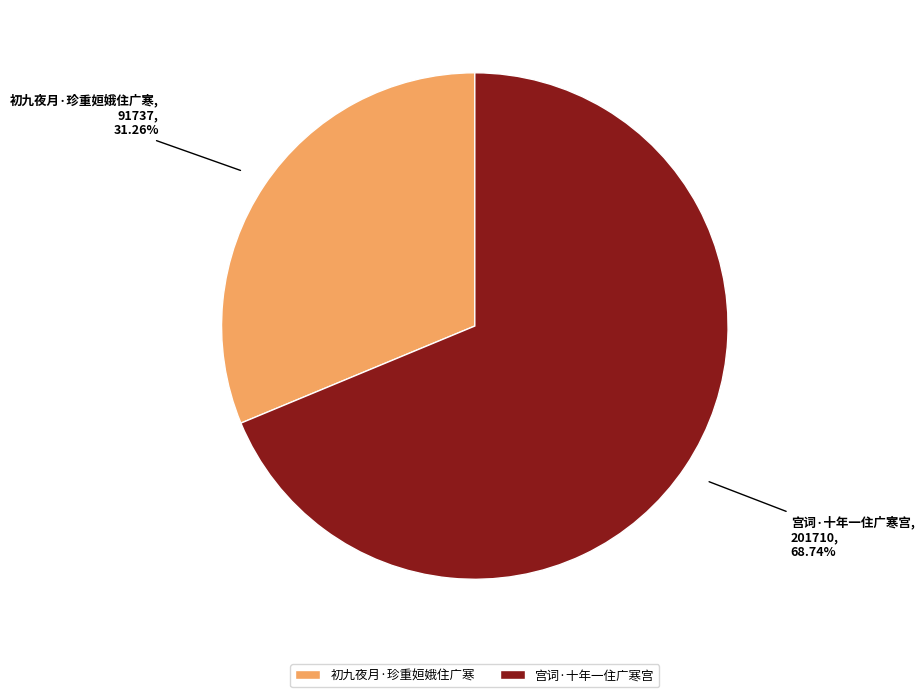

How many segments does this pie chart have?

2